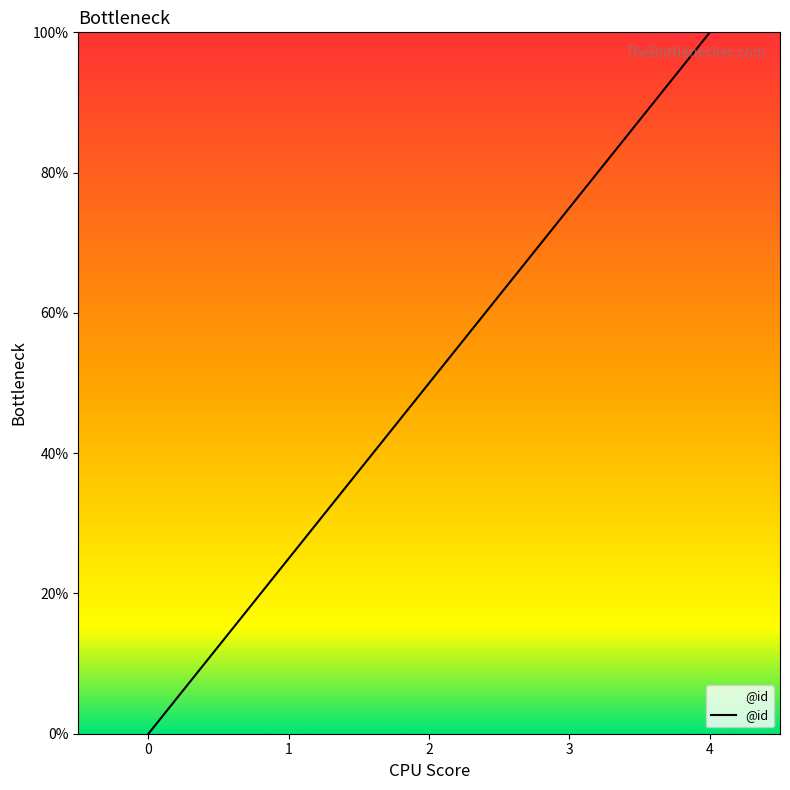

Read the value at 2, to the nearest 5.

50